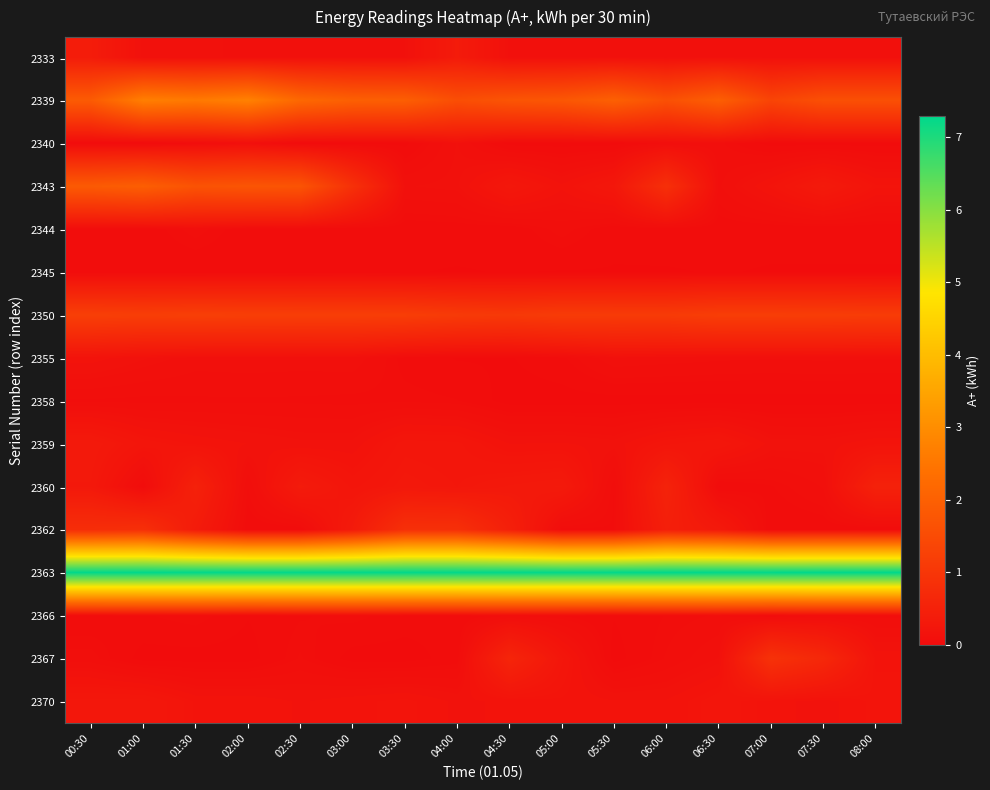

Between 08:00 and 06:30, which is larger?

06:30